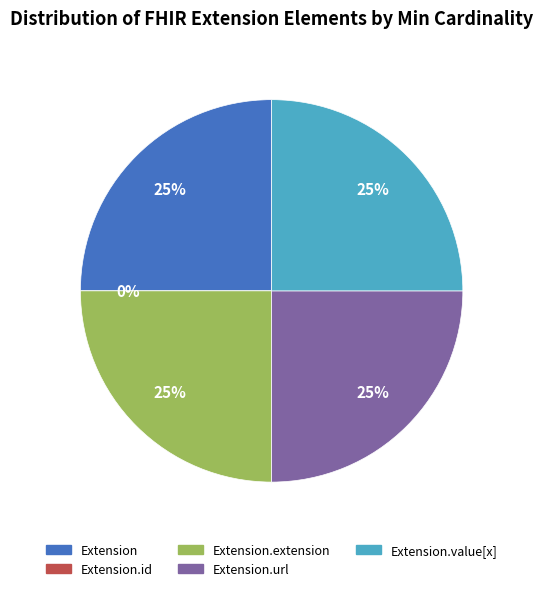

Is Extension.url the majority of the pie?

No